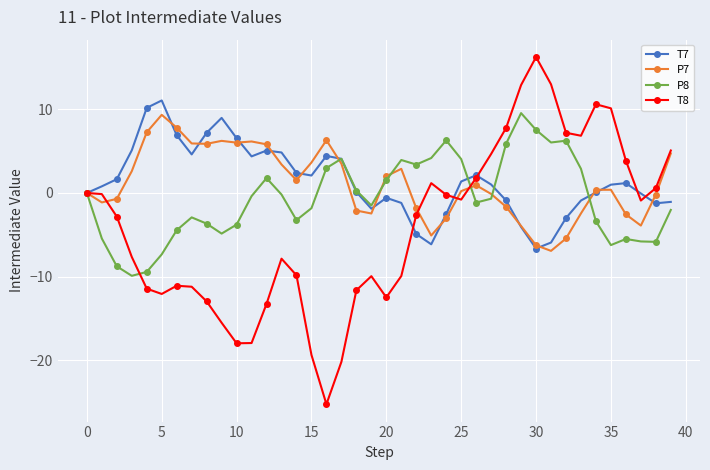

How many series are shown in this chart?

4